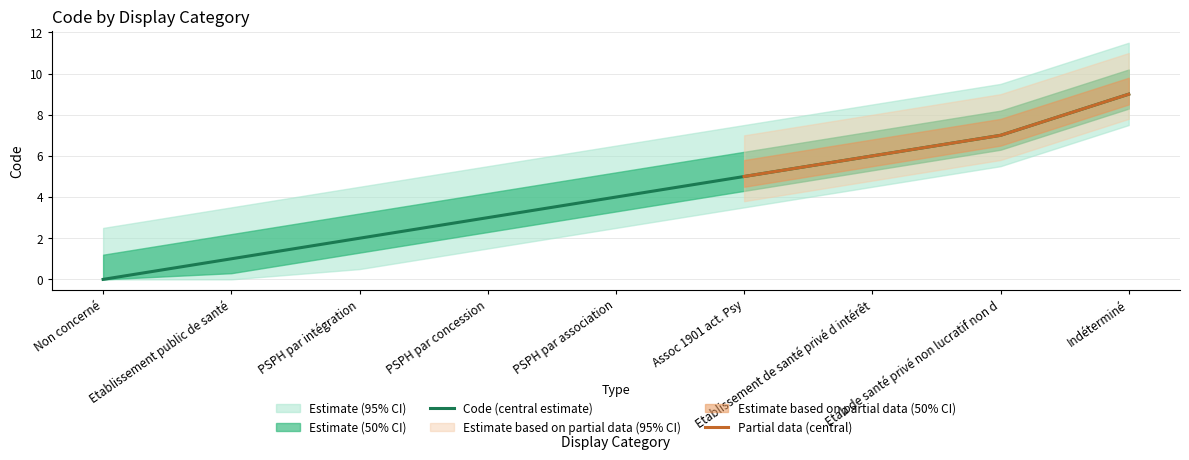

What is the difference between the maximum and second lowest values?

8